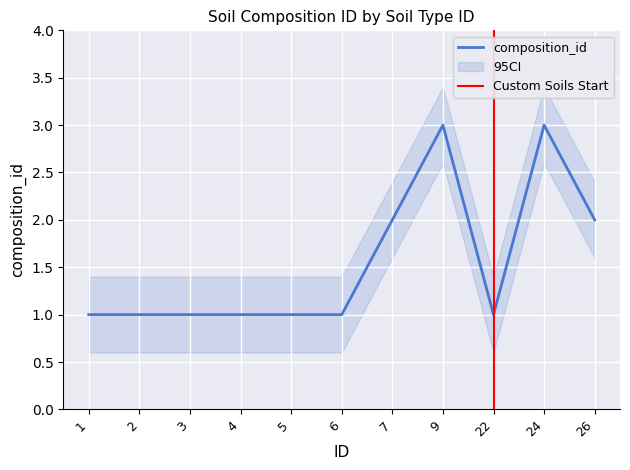

Does the chart display data point markers on the line(s)?

No